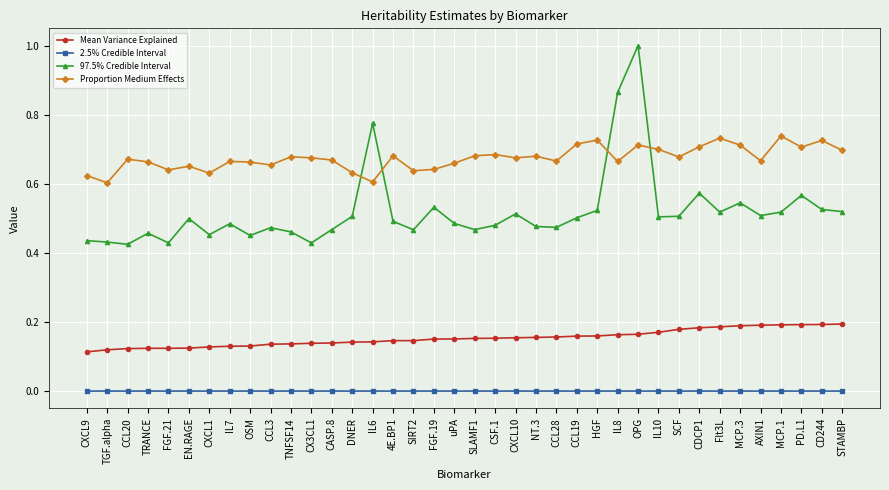

Rank the series by their maximum value, from lowest to highest.

2.5% Credible Interval, Mean Variance Explained, Proportion Medium Effects, 97.5% Credible Interval